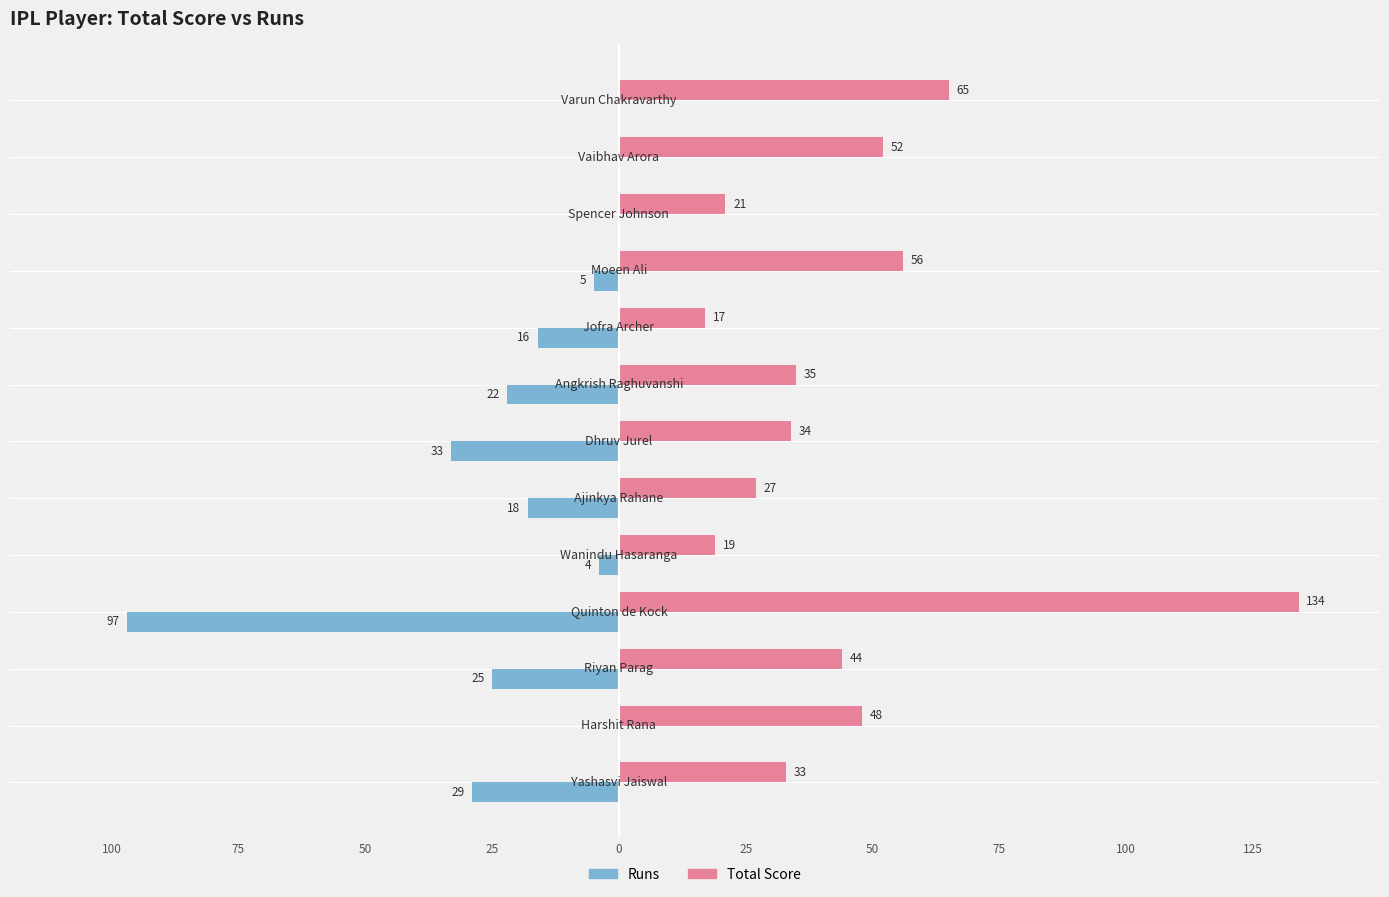

Which series has the largest total across all categories?

Total Score